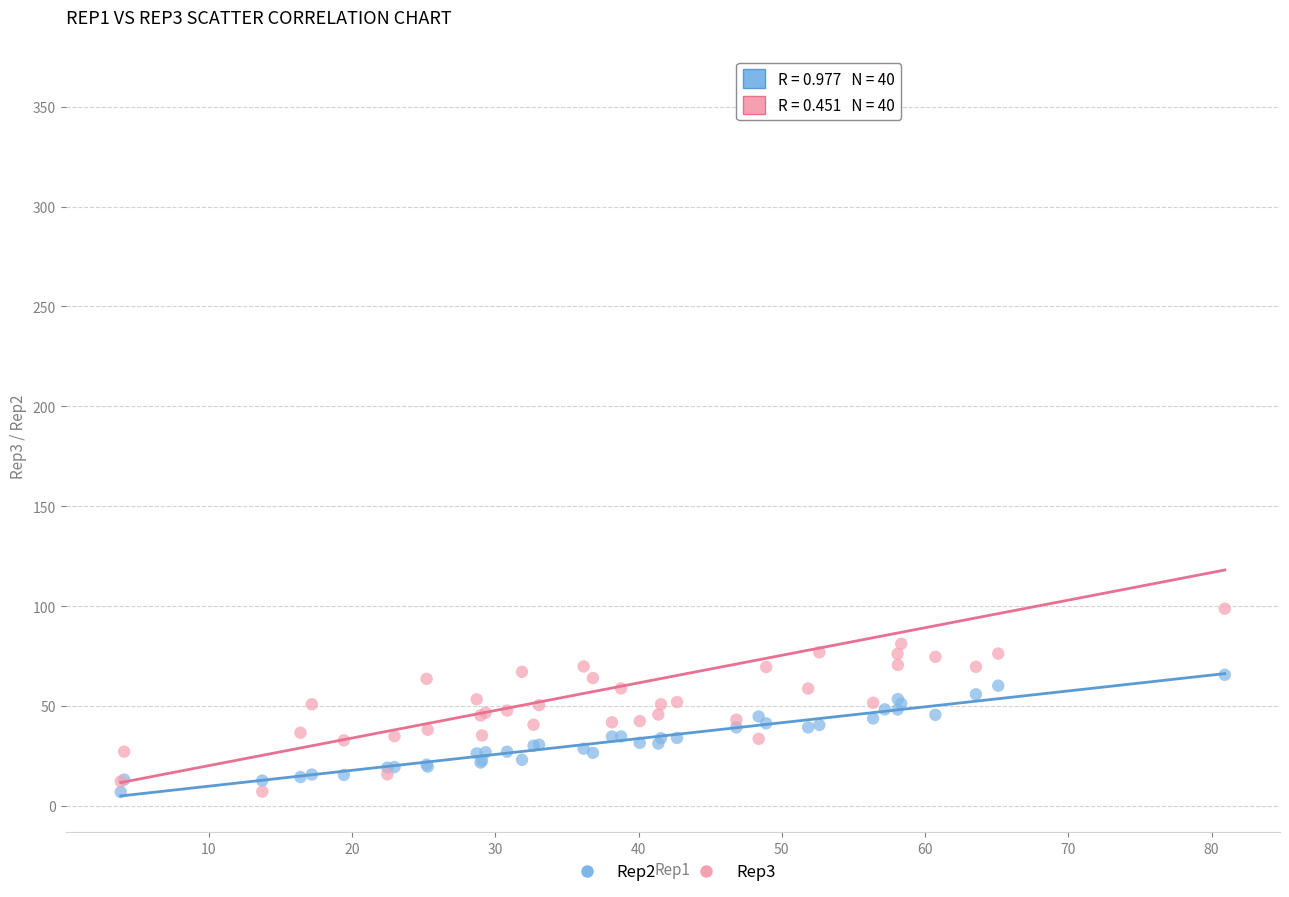

Across all series, what Y value is closest to 186?

98.7